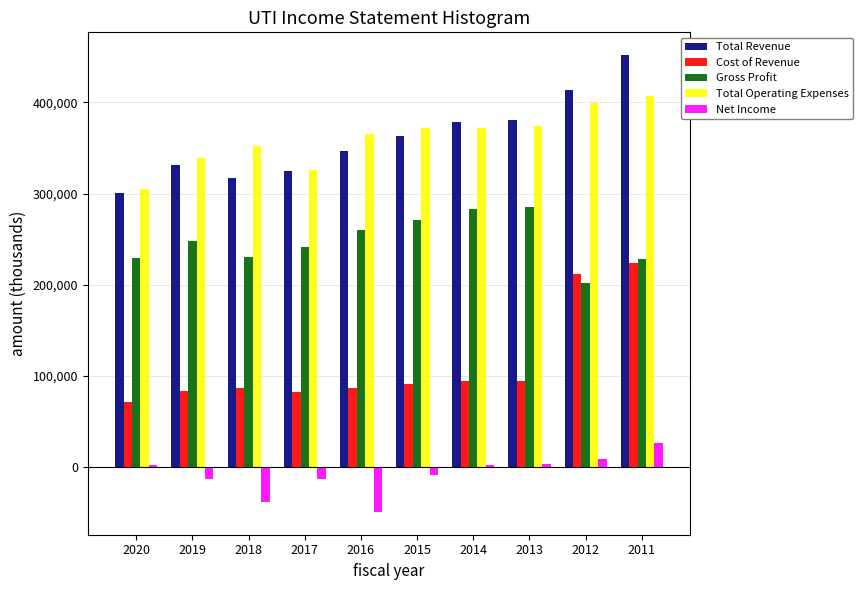

What is the sum of all Total Operating Expenses values?

3613100